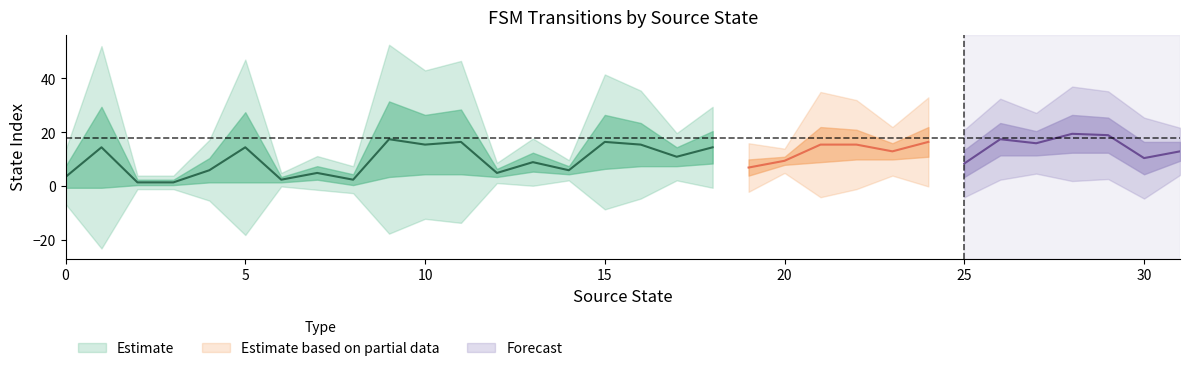

The source_state series shows 2 at 13. True or false?

False